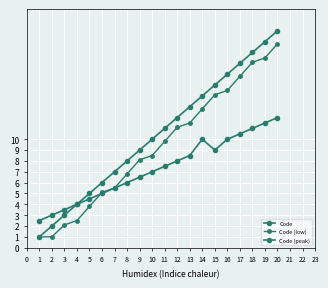

How many lines are shown in the chart?

3